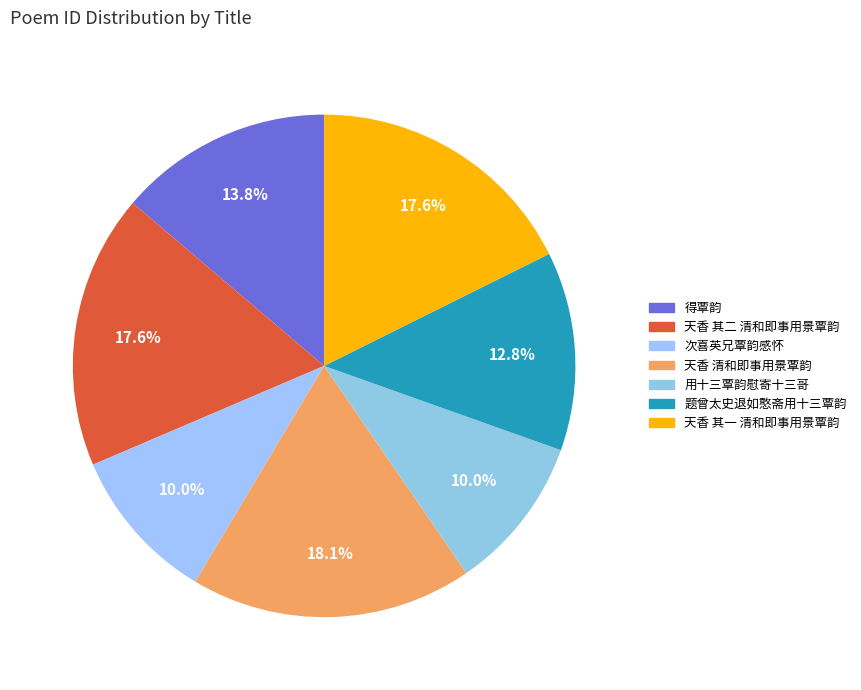

Which has a higher value, 天香 清和即事用景覃韵 or 天香 其二 清和即事用景覃韵?

天香 清和即事用景覃韵